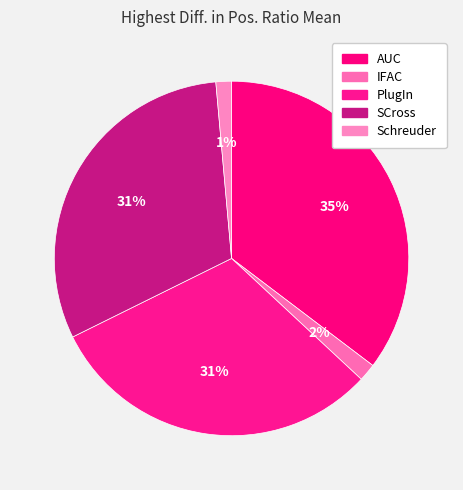

To the nearest percent, what is the difference between the largest and smallest slice percentages?

34%